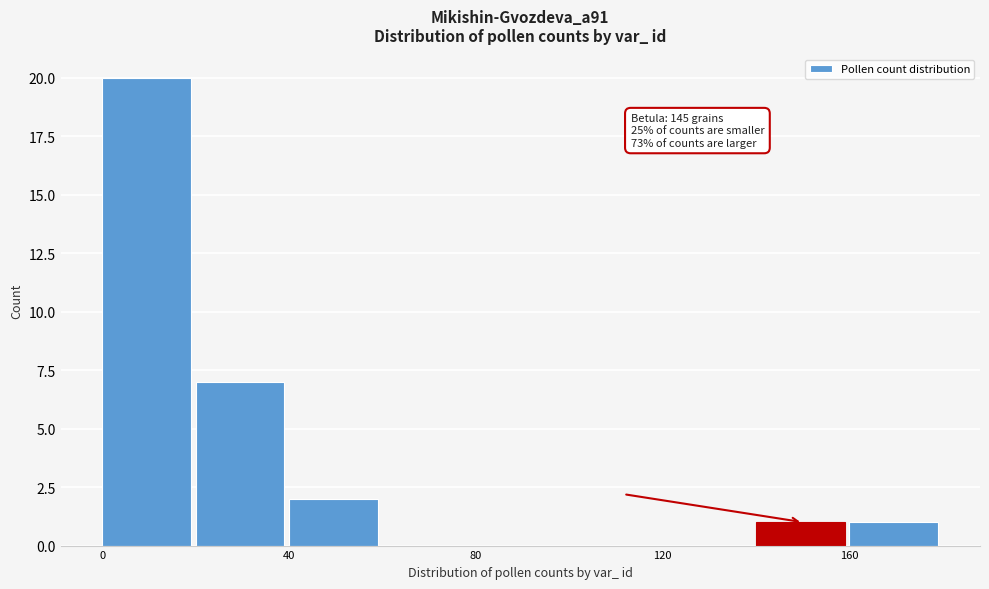

Over which range of the x-axis is the bar tallest?

0 to 20